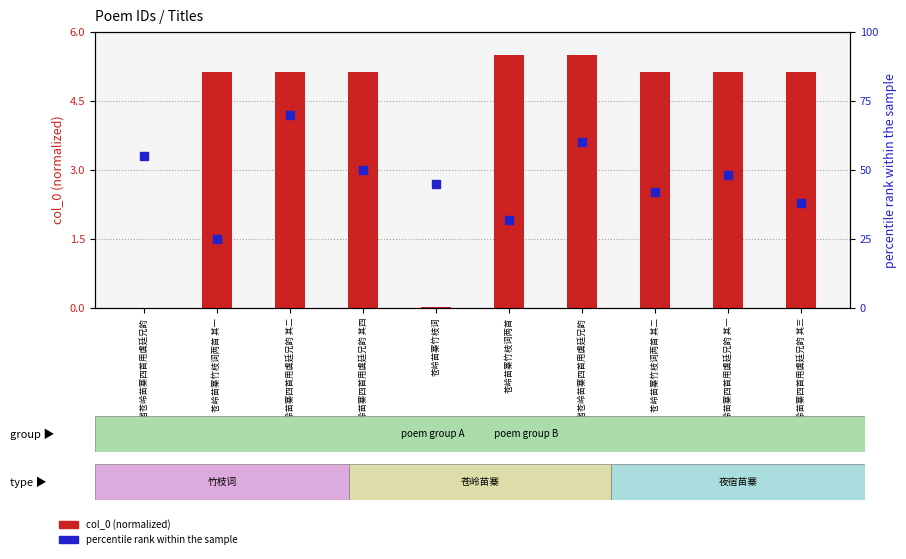

Which series contains the highest Y value?

percentile rank within sample